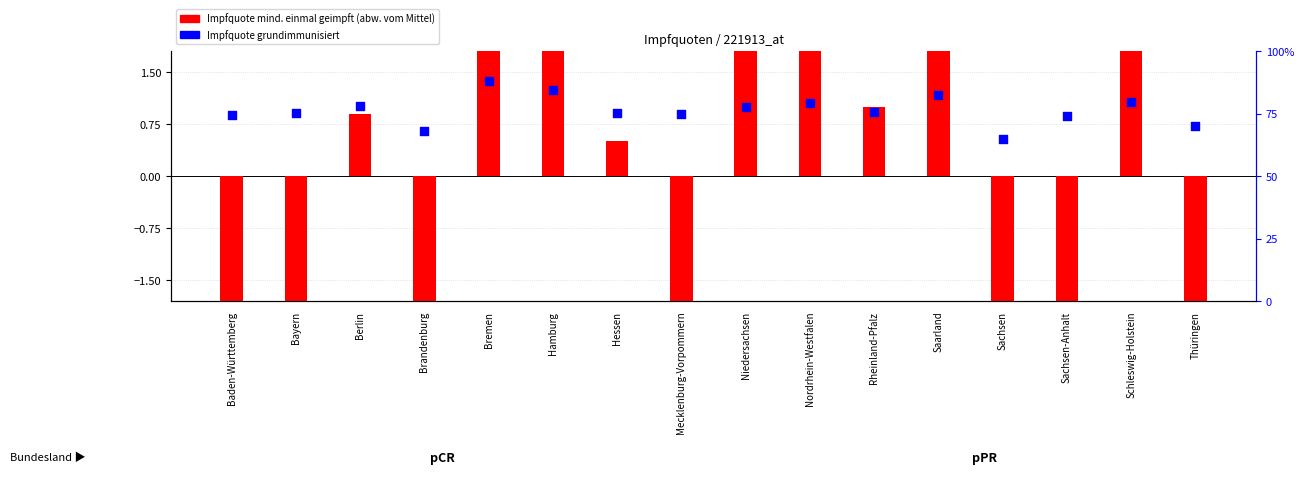

At which category is the sum across all series the highest?

Bremen